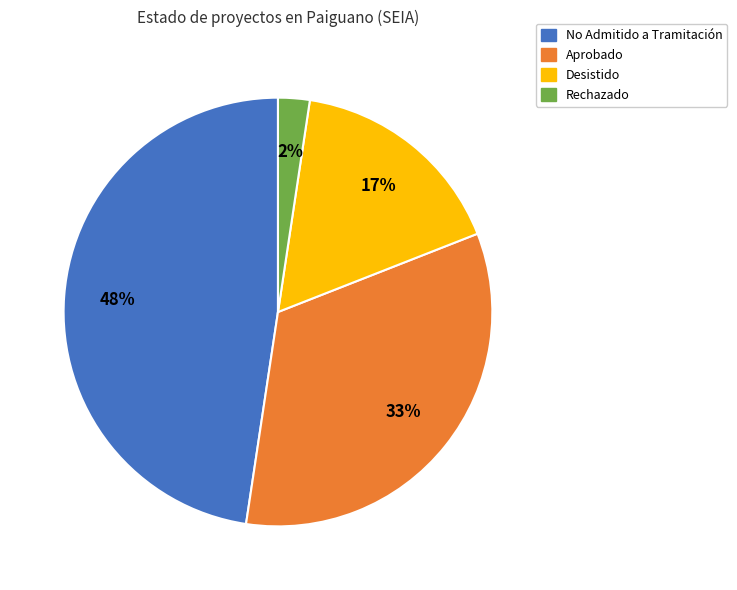

Is it true that Rechazado is 41% of the pie?

False